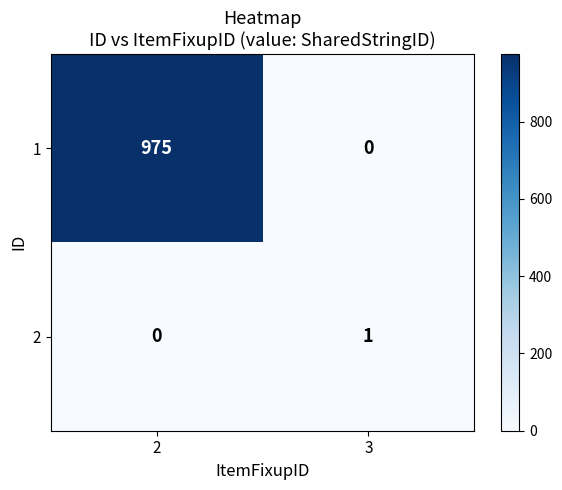

Is the value of 2 at 3 greater than the value of 1 at 3?

Yes